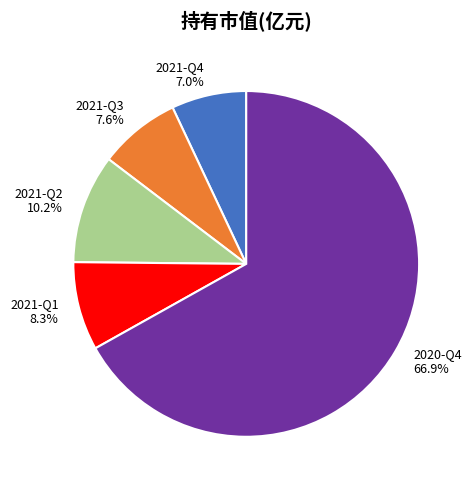

True or false: 2020-Q4 accounts for 76% of the total.

False